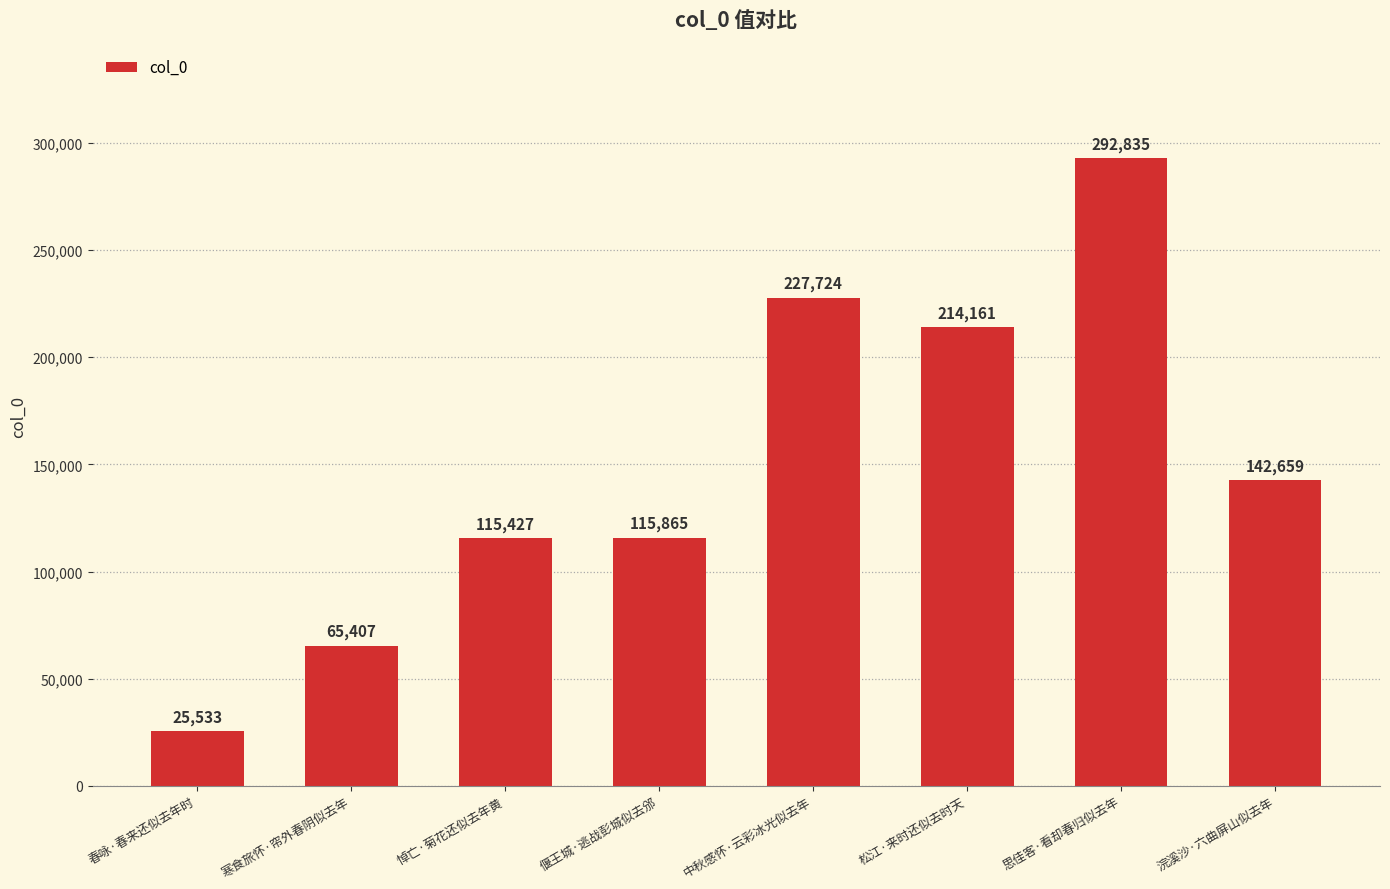

What is the ratio of the value at 春咏·春来还似去年时 to the value at 悼亡·菊花还似去年黄?

0.2